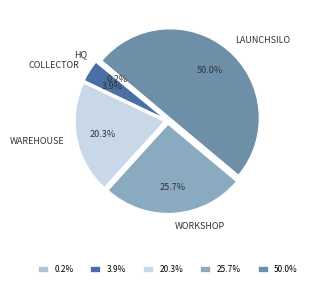

To the nearest percent, what is the average slice percentage?

20%